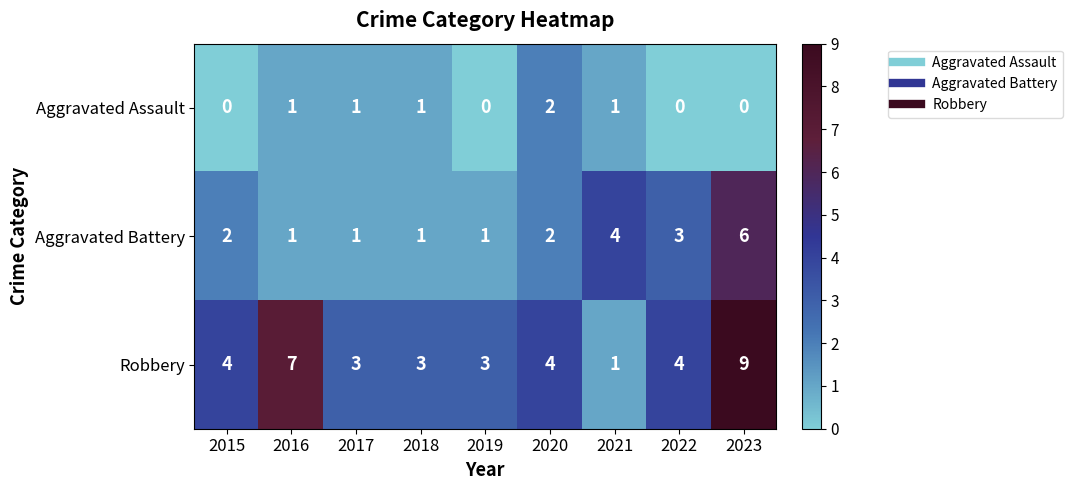

At which category is the sum across all series the highest?

2023